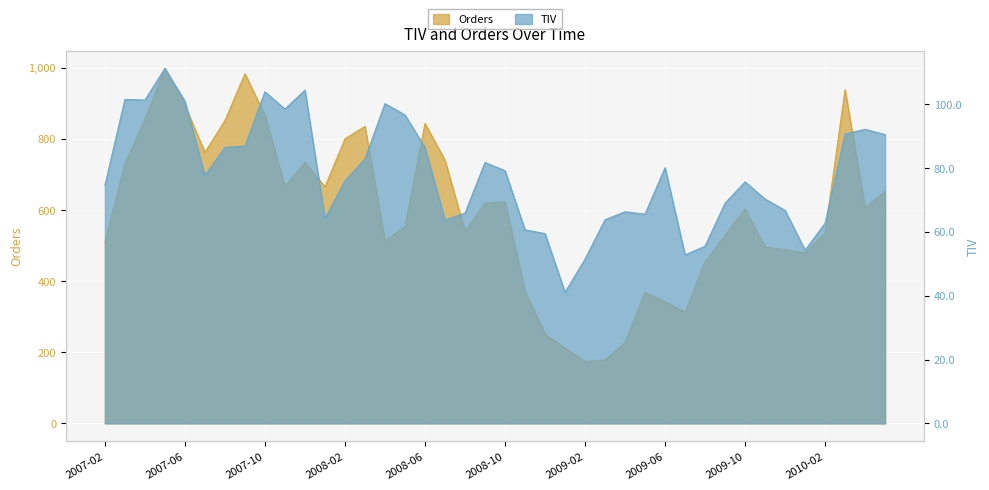

Which series changed the most between 2007-05 and 2008-11?

Orders